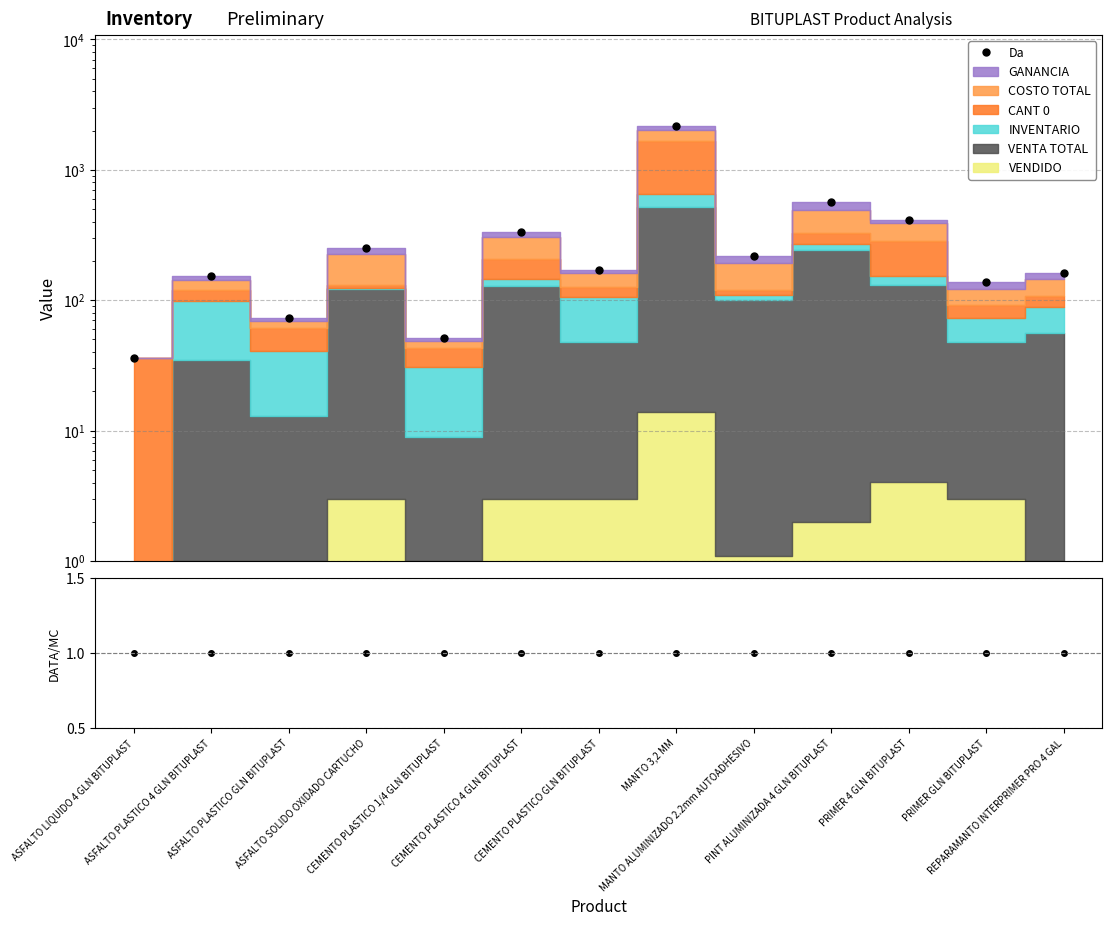

What is the minimum value shown in the chart?

1.0